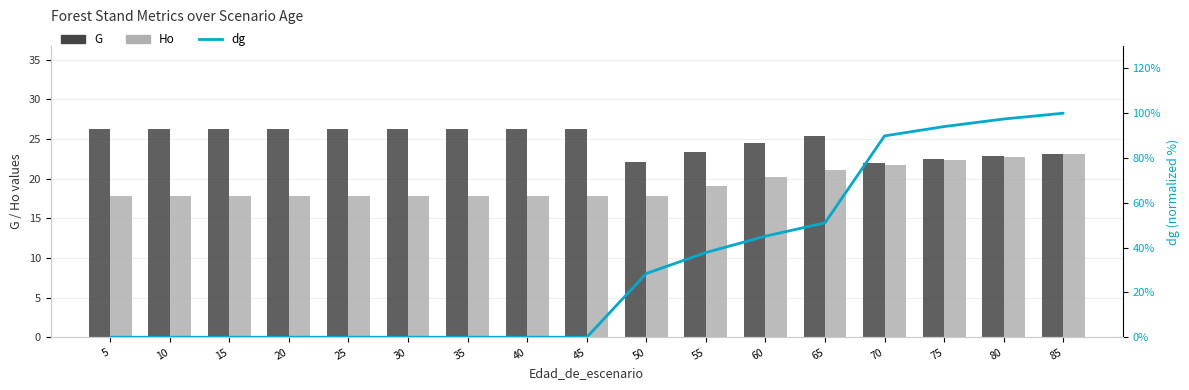

What is the greatest value displayed?

100.0